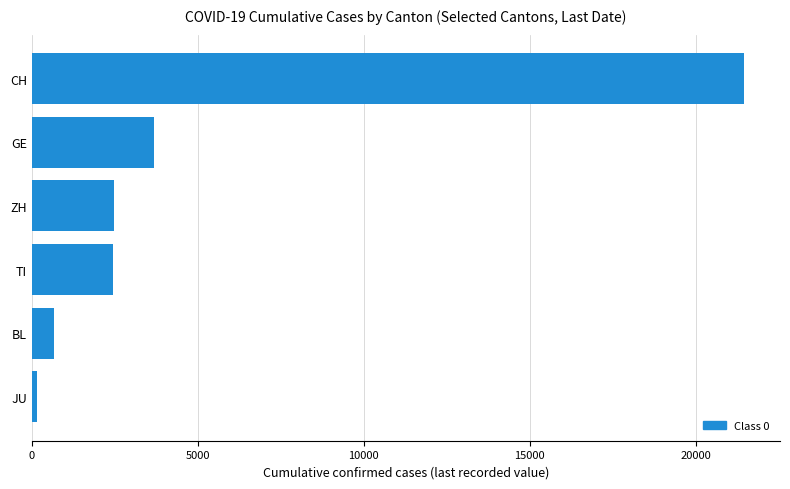

What is the smallest value displayed?

154